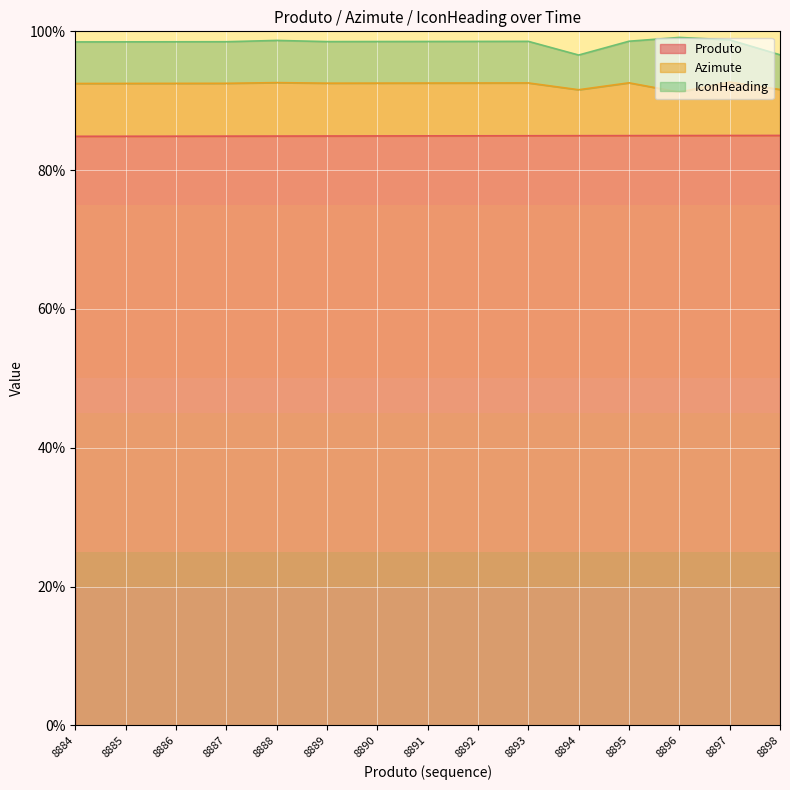

What is the total value across all series at 8889?

98.5